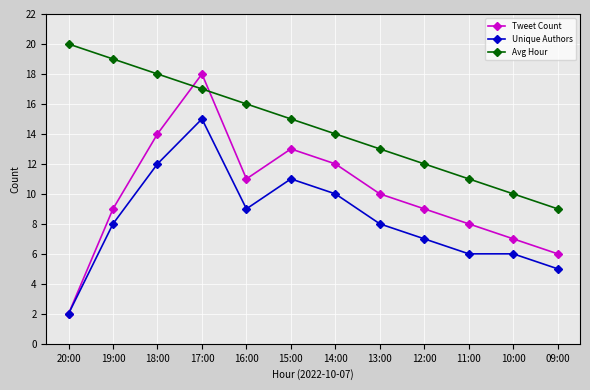

What is the spread (max minus min) of values at 09:00?

4